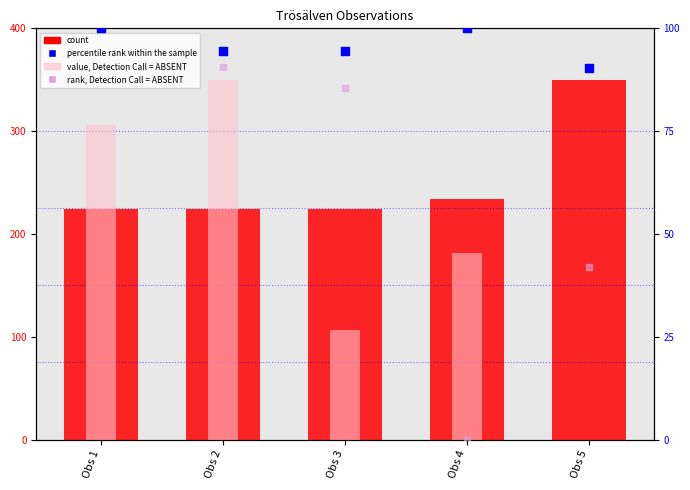

Which series contains the lowest Y value?

value, Detection Call = ABSENT